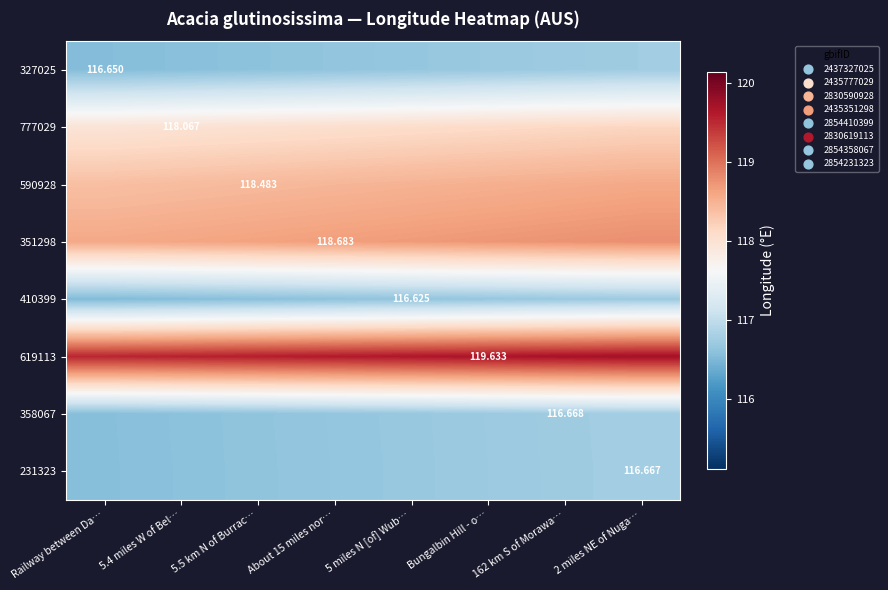

What is the difference between the second highest and minimum values in the 777029 series?

0.2